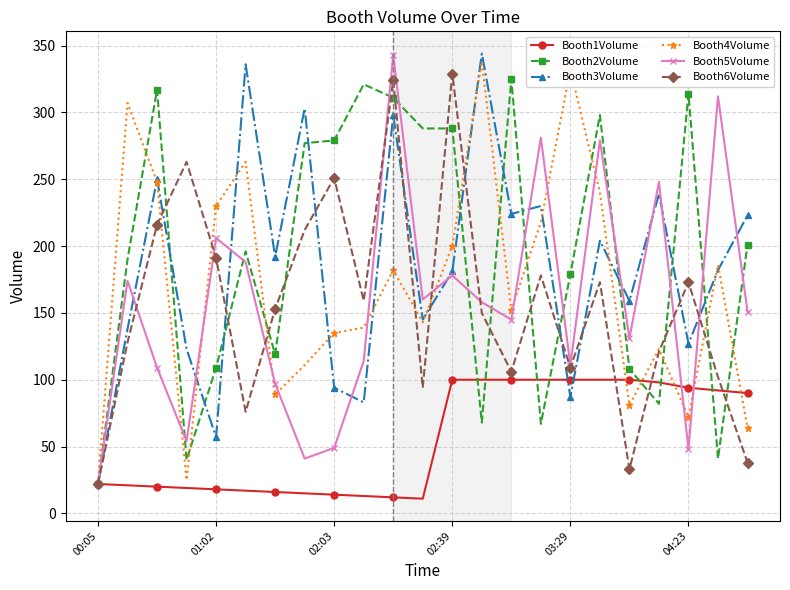

True or false: Booth2Volume has more than 0 points higher than both neighbors.

True